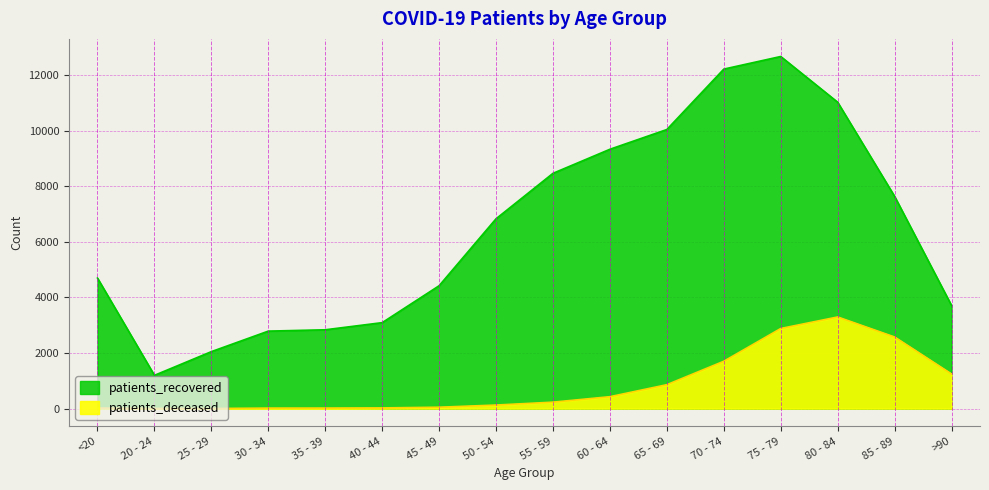

What is the total value across all series at 20 - 24?

1201